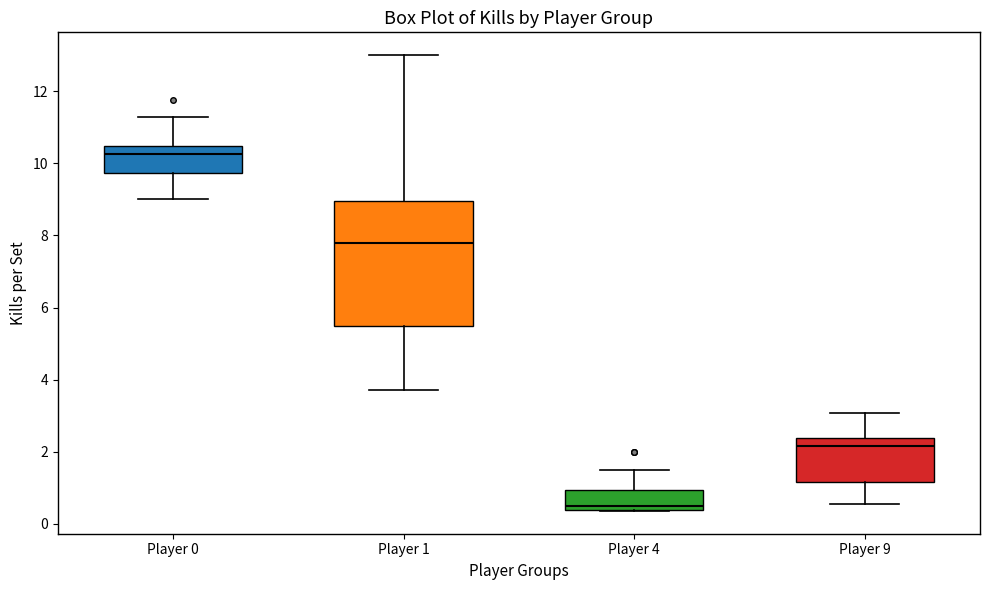

Where is the upper edge of the box for Player 1 on the y-axis? The values are not printed on the chart, so give them approximately, as read against the axis.

9.0